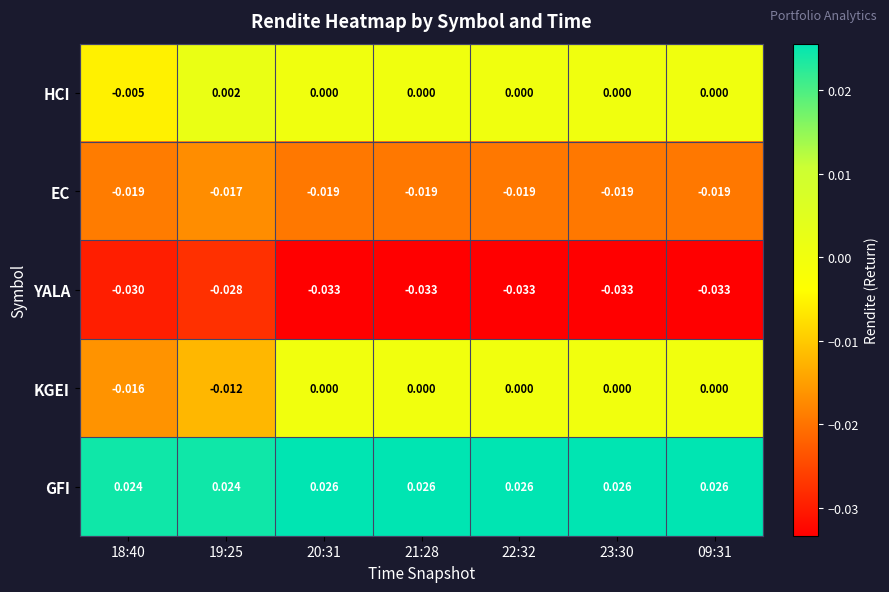

Between 18:40 and 19:25, which series saw the biggest shift?

HCI